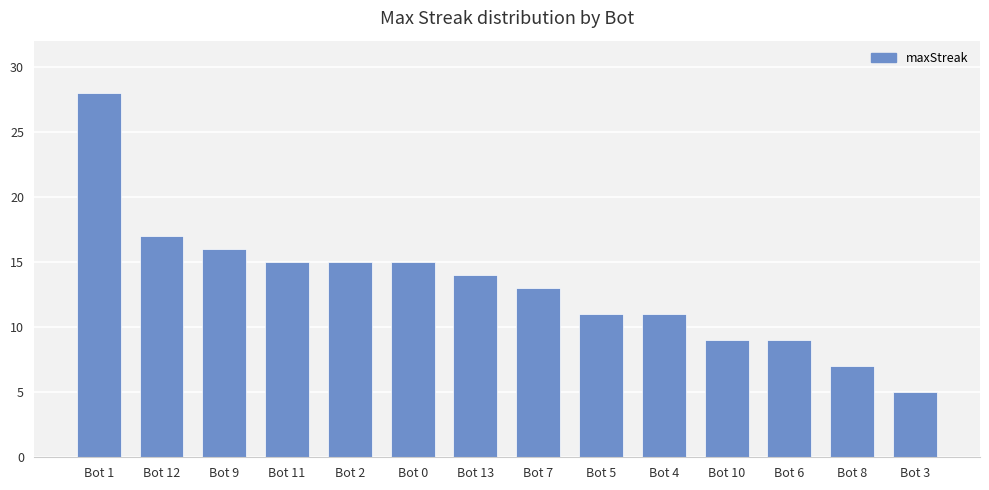

What is the label of the 5th bar from the left?

Bot 2